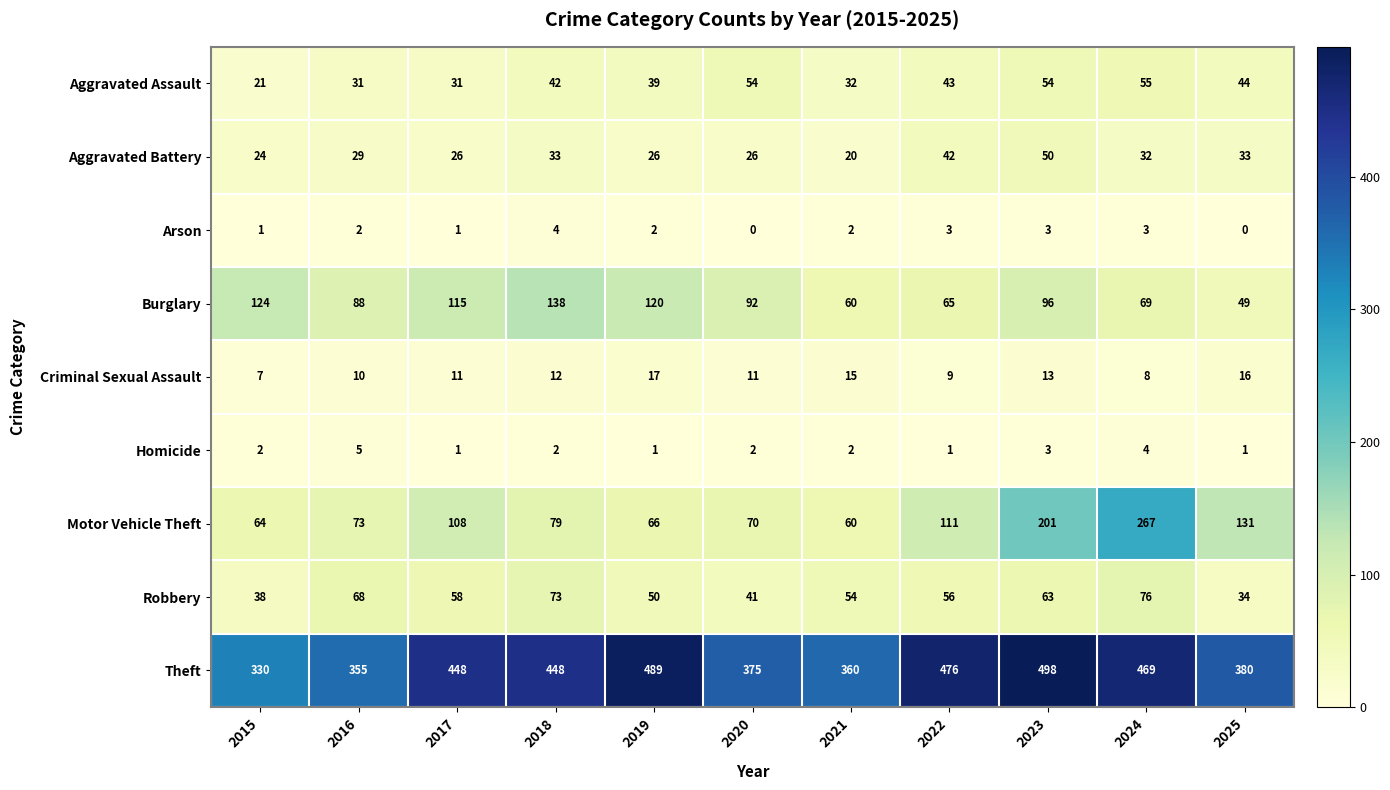

True or false: Aggravated Assault has a value of 31 at 2016.

True